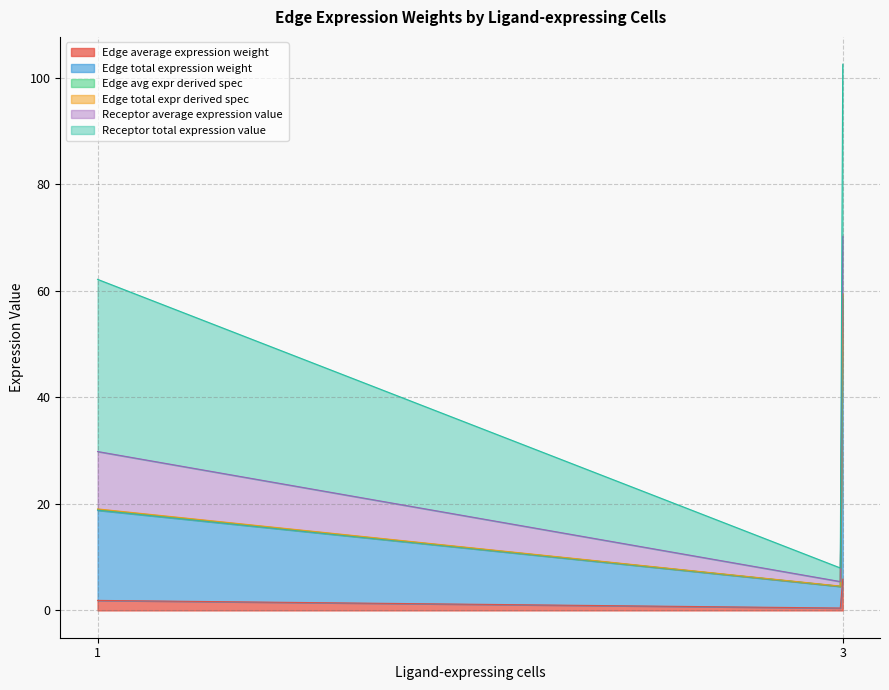

Does the chart display data point markers on the line(s)?

No